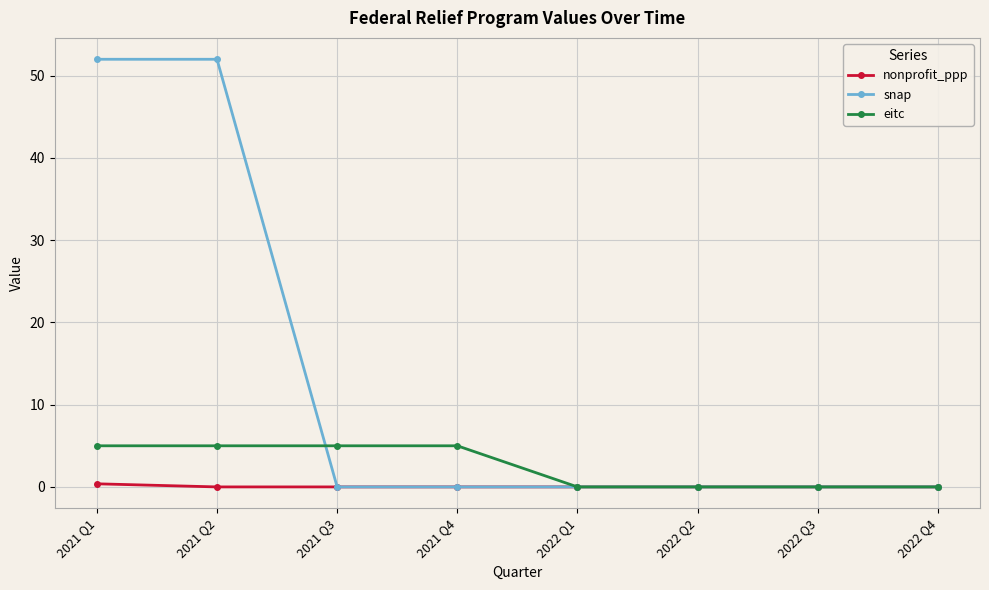

List the series in order of their peak value, lowest first.

nonprofit_ppp, eitc, snap